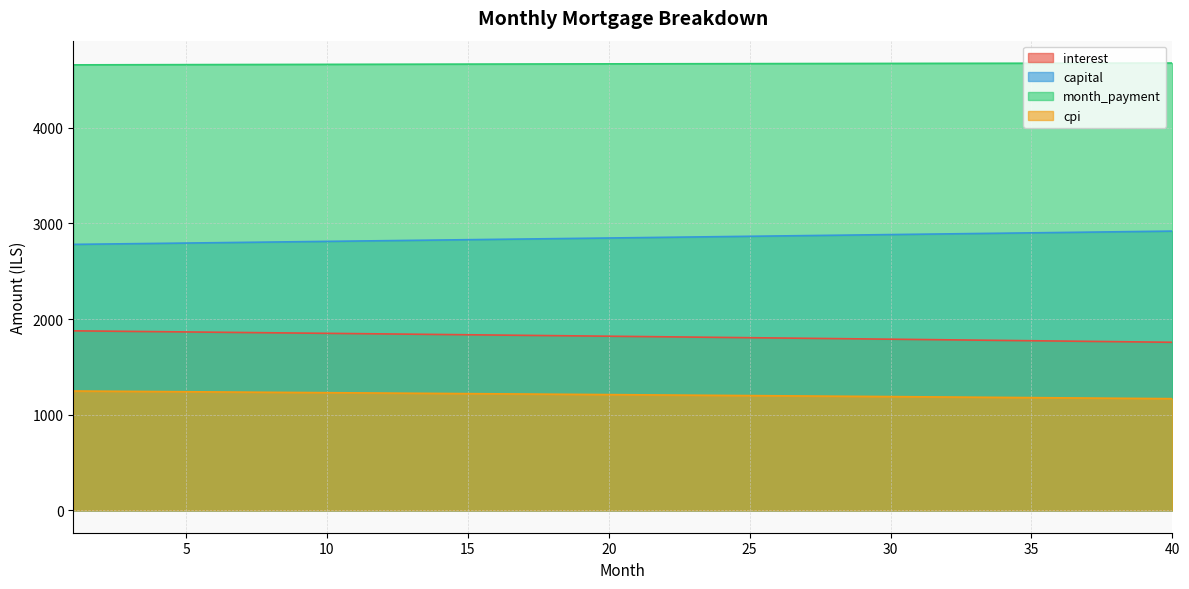

What is the spread (max minus min) of values at 8?

3428.2